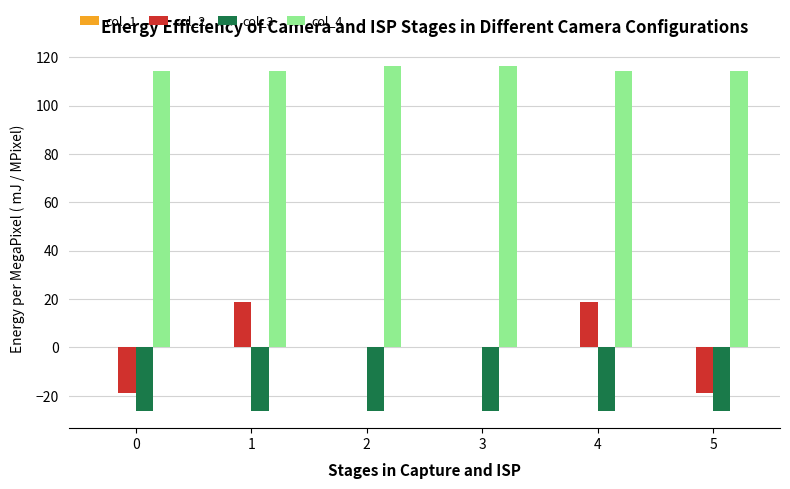

Is the value of col_4 at 0 greater than the value of col_2 at 0?

Yes